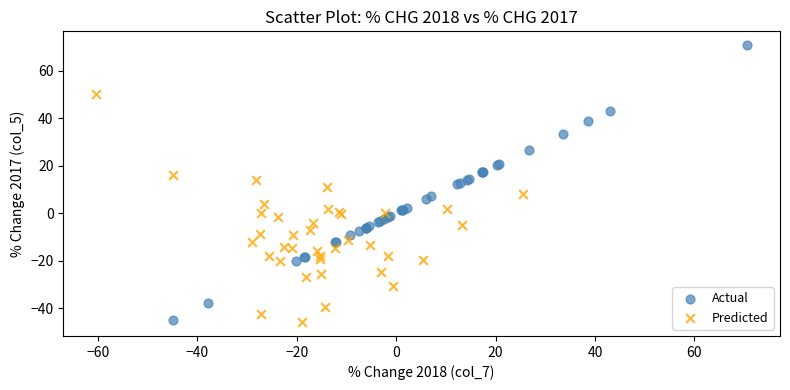

What are all the series names shown in the legend?

Actual, Predicted